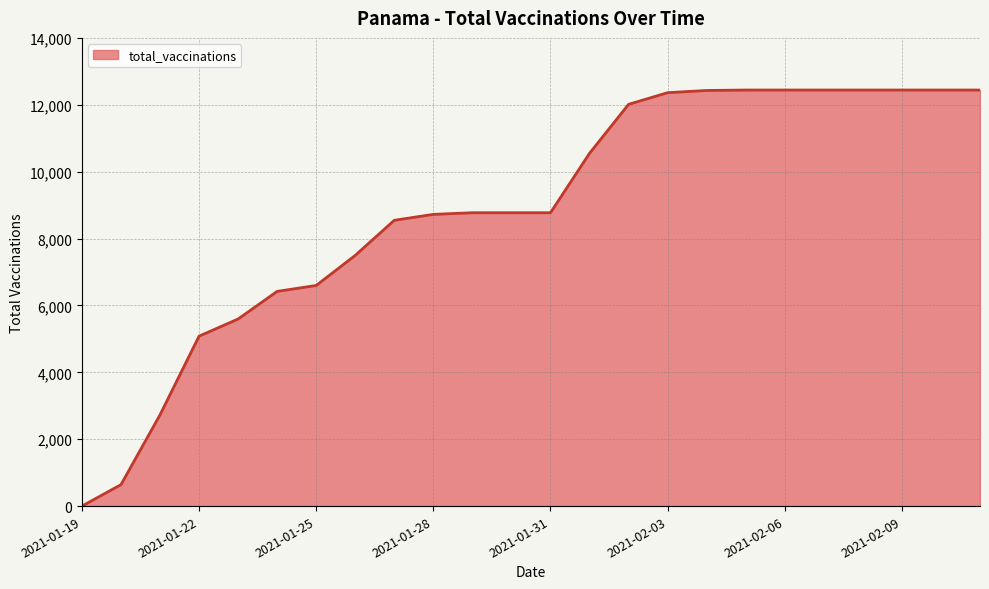

What is the greatest value displayed?

12441